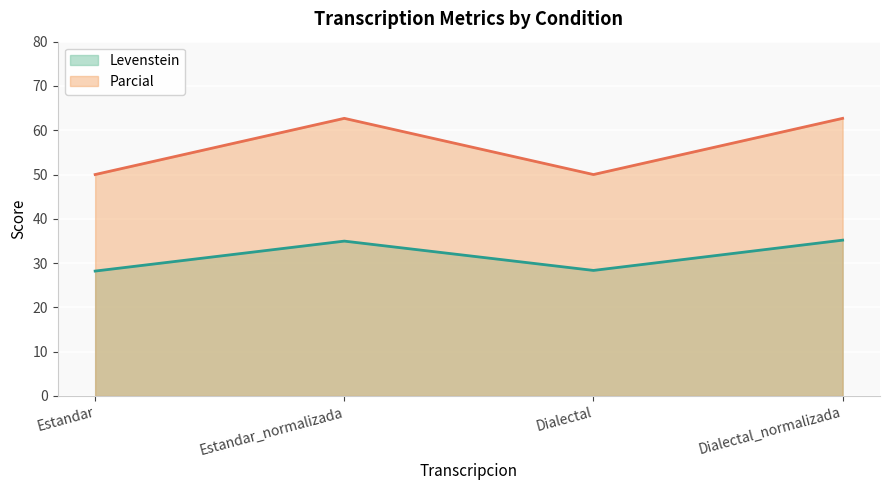

How many interior local valleys does the Parcial series have?

1